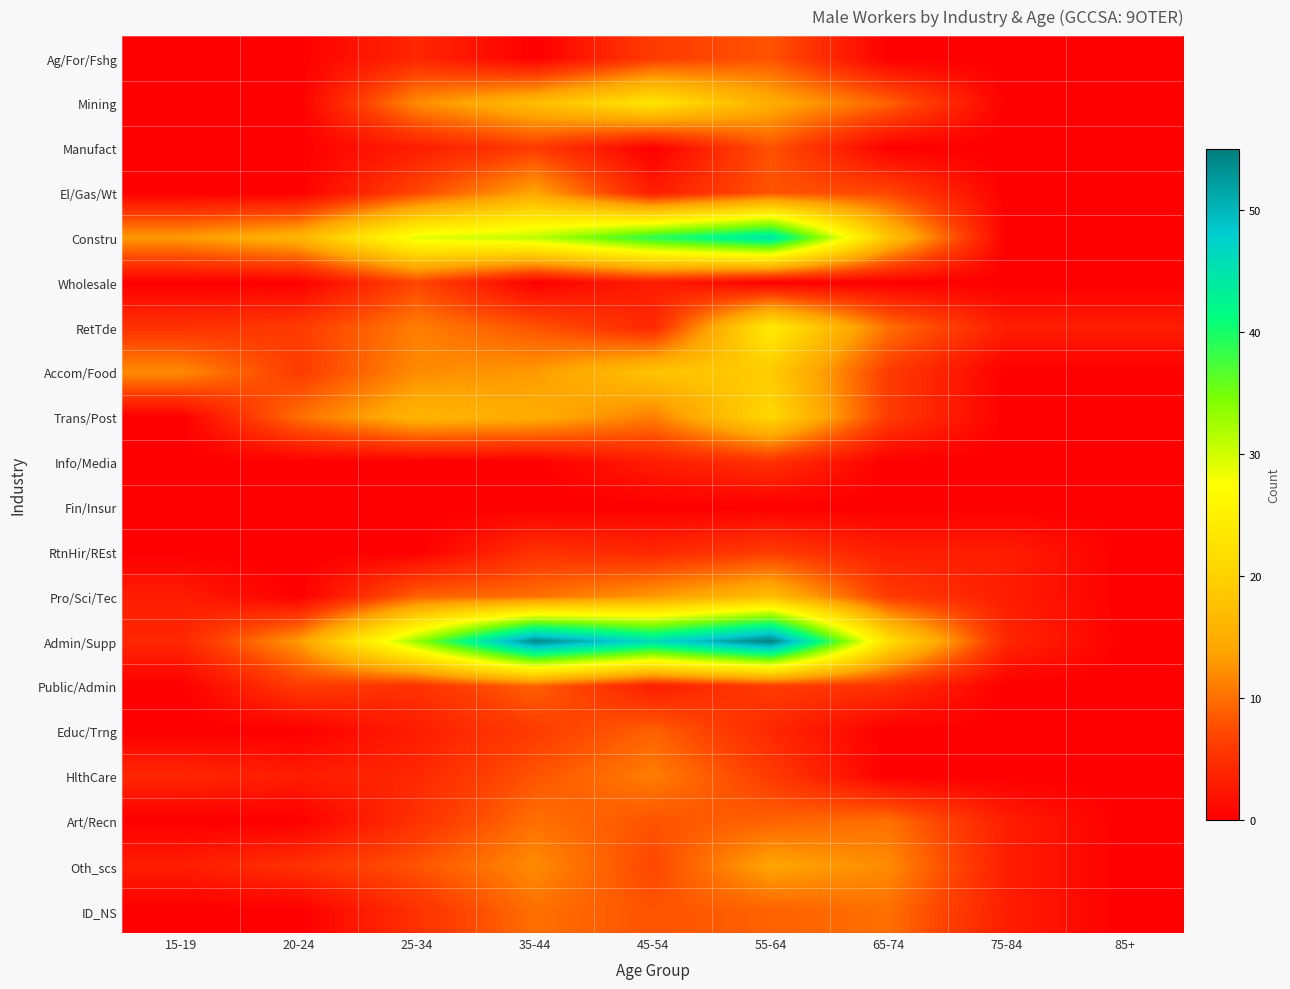

Rank the series by their maximum value, from highest to lowest.

Admin/Supp, Constru, RetTde, Mining, Trans/Post, Accom/Food, Pro/Sci/Tec, El/Gas/Wt, Oth_scs, HlthCare, Art/Recn, ID_NS, Public/Admin, Educ/Trng, Ag/For/Fshg, Manufact, Wholesale, RtnHir/REst, Info/Media, Fin/Insur